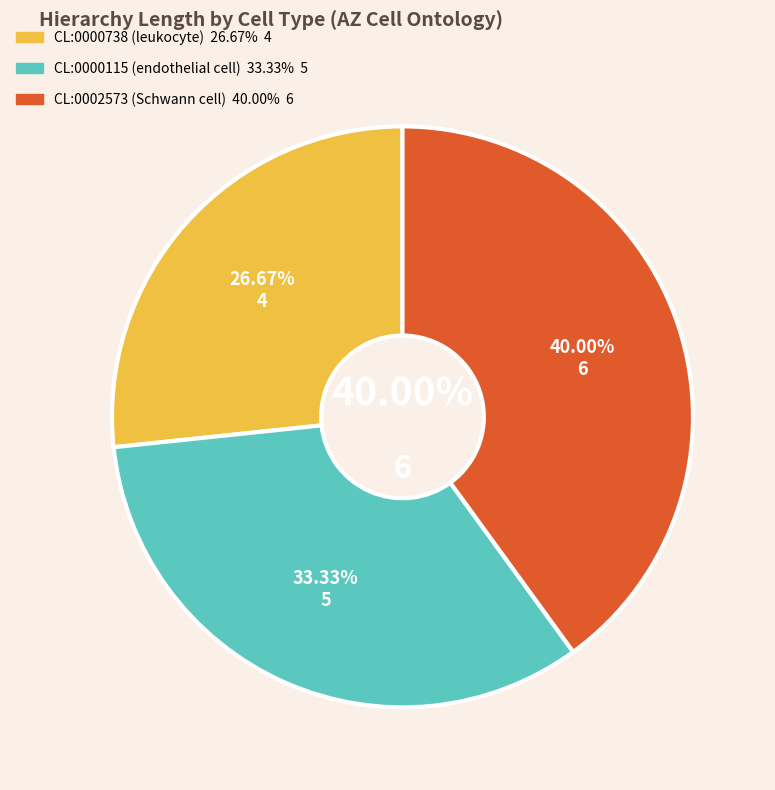

What is the change in value from CL:0000738
(leukocyte) to CL:0000115
(endothelial cell)?

+1